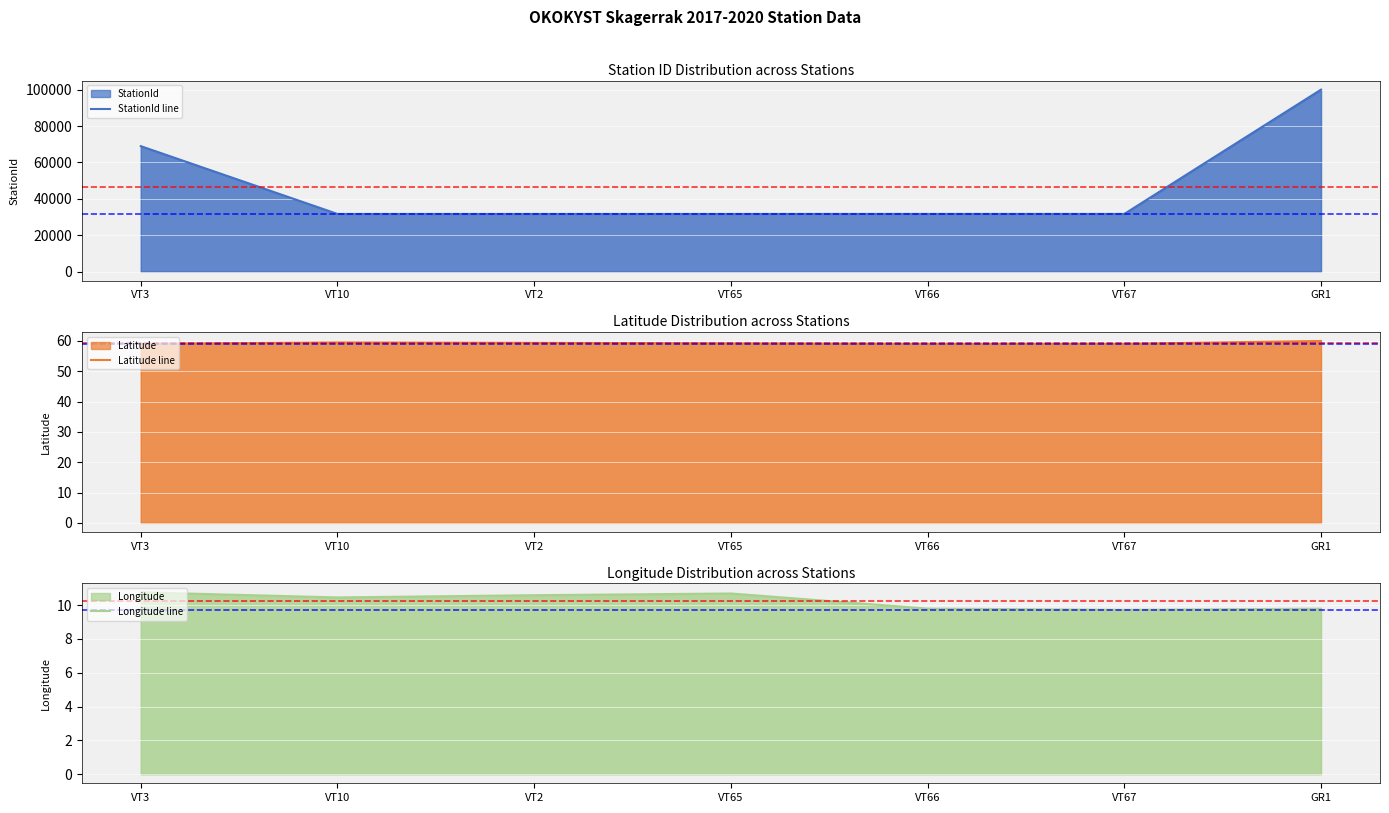

At which category does StationId line reach its first local peak?

VT66